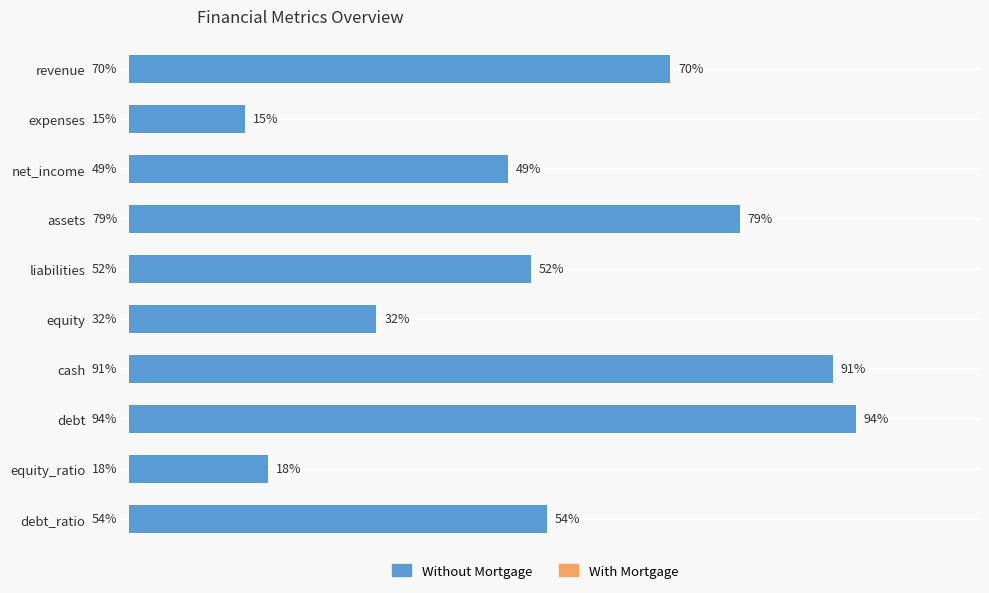

Rank the categories by value from lowest to highest.

expenses, equity_ratio, equity, net_income, liabilities, debt_ratio, revenue, assets, cash, debt